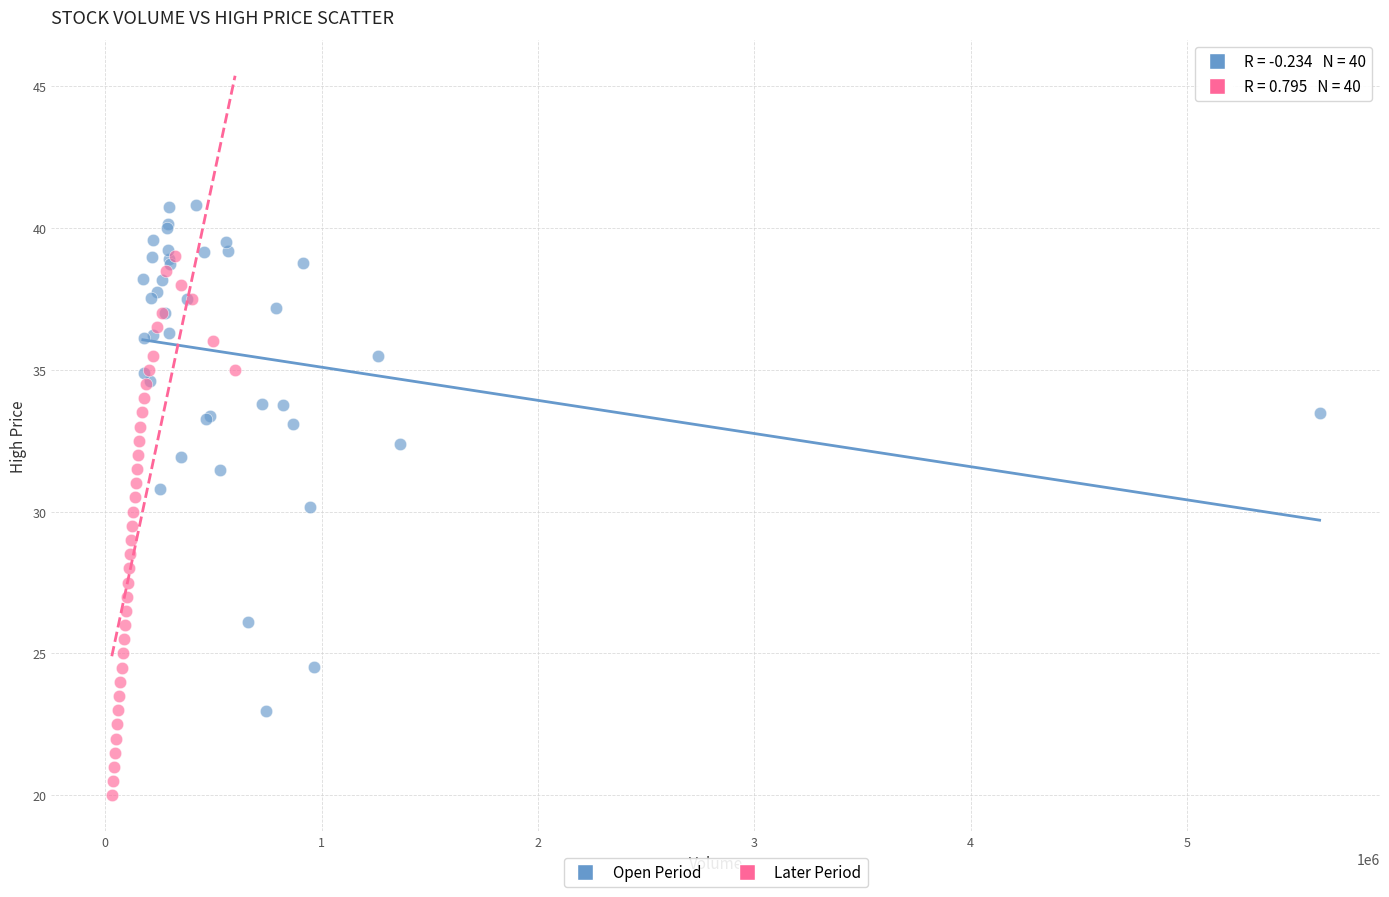

Which series reaches the maximum Y coordinate?

Open Period